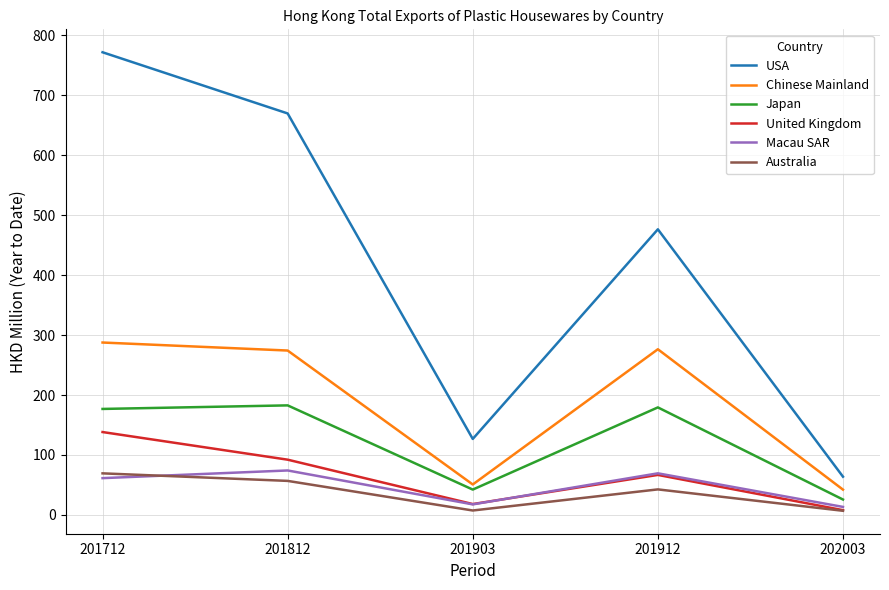

Which series has the largest range (max minus min)?

USA